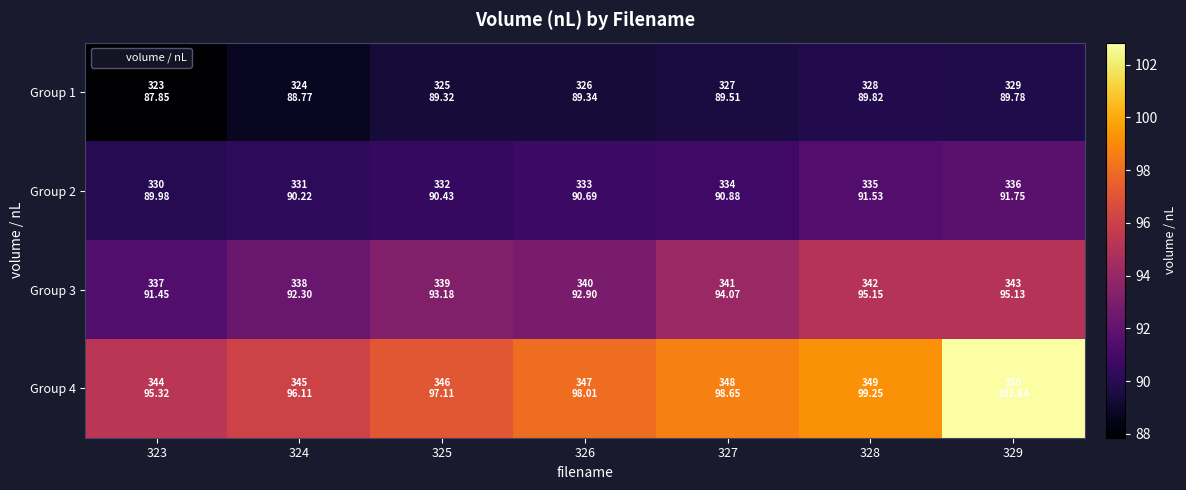

Rank the series at 326 from lowest to highest value.

Group 1, Group 2, Group 3, Group 4